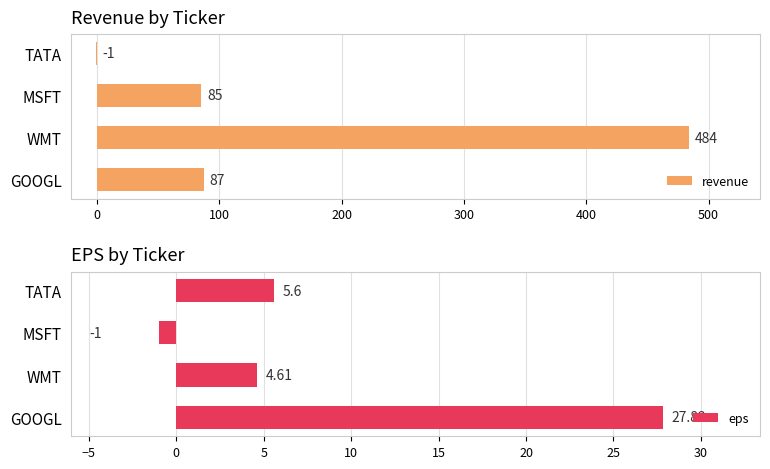

Rank the series by their maximum value, from lowest to highest.

eps, revenue